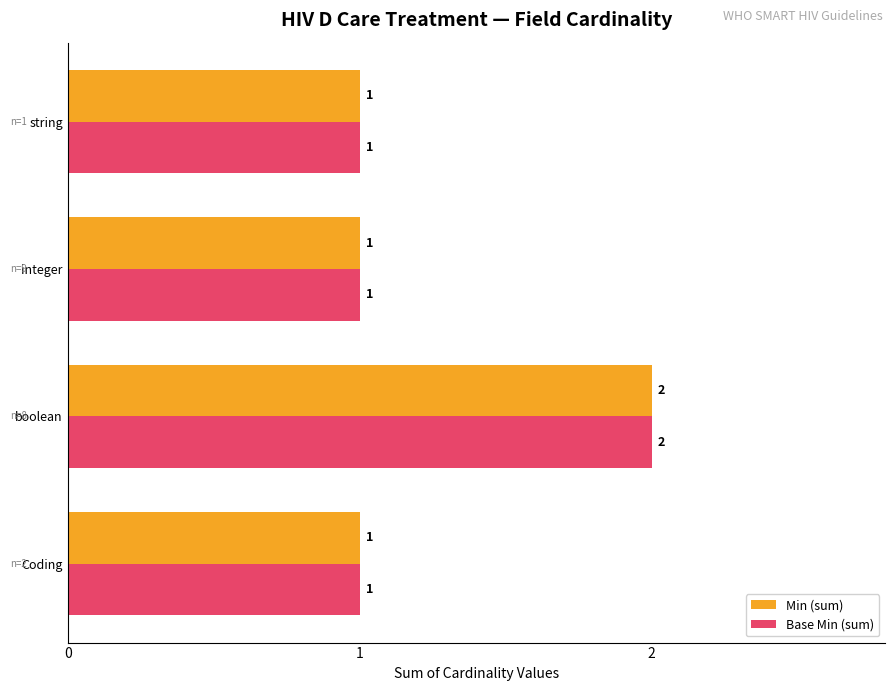

Count the number of data series in this chart.

2